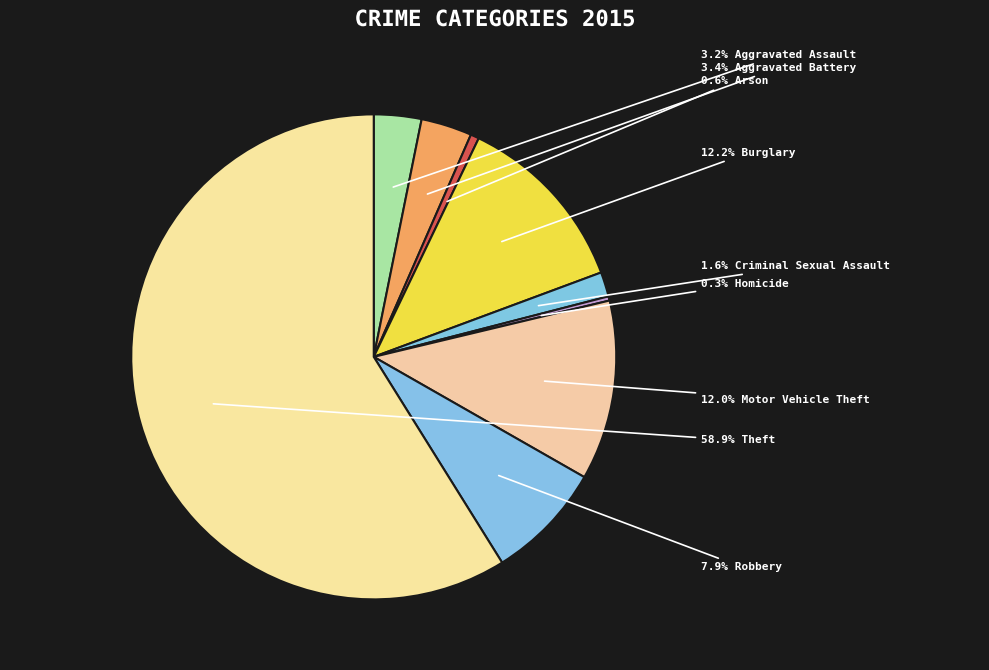

Count the number of slices in the pie.

9